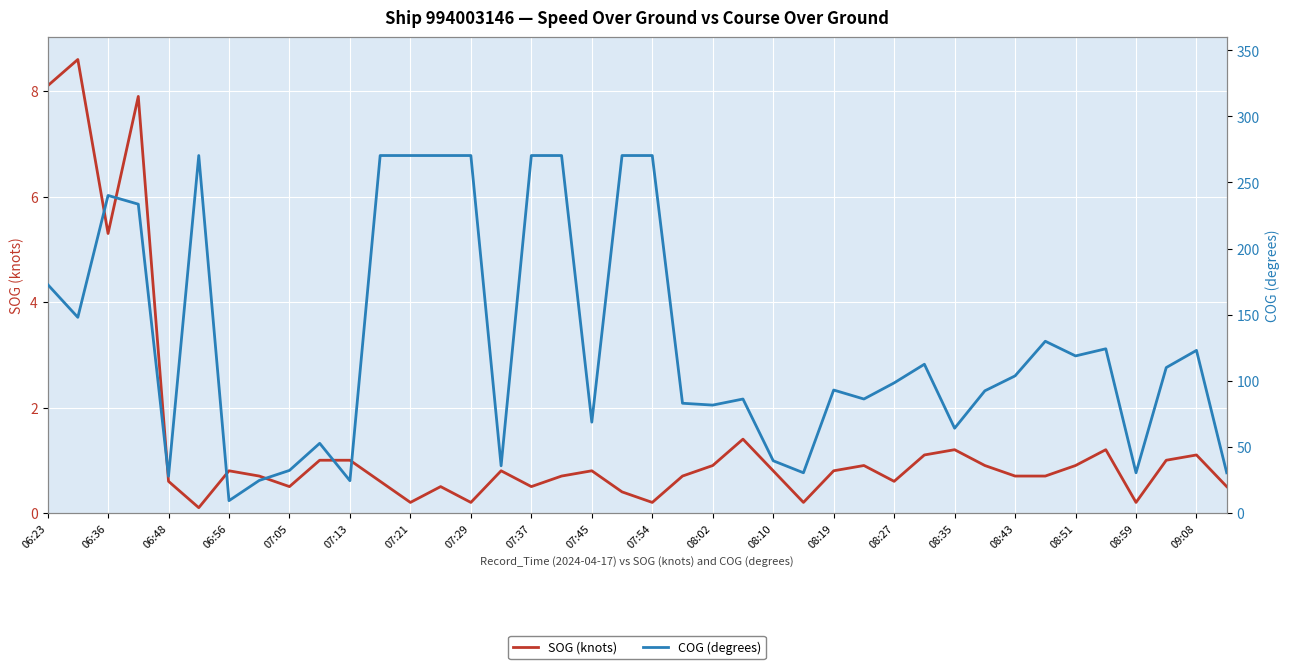

Reading left to right, extract all data points from this chart.

SOG (knots): 8.1	8.6	5.3	7.9	0.6	0.1	0.8	0.7	0.5	1.0	1.0	0.6	0.2	0.5	0.2	0.8	0.5	0.7	0.8	0.4	0.2	0.7	0.9	1.4	0.8	0.2	0.8	0.9	0.6	1.1	1.2	0.9	0.7	0.7	0.9	1.2	0.2	1.0	1.1	0.5
COG (degrees): 172.9	148.0	240.2	233.6	27.8	270.4	9.3	24.6	32.2	52.7	24.4	270.4	270.4	270.4	270.4	35.7	270.4	270.4	68.7	270.4	270.4	83.0	81.6	86.2	39.5	30.4	93.0	86.2	98.4	112.5	64.1	92.4	103.7	129.9	118.8	124.2	30.4	110.0	123.0	30.4